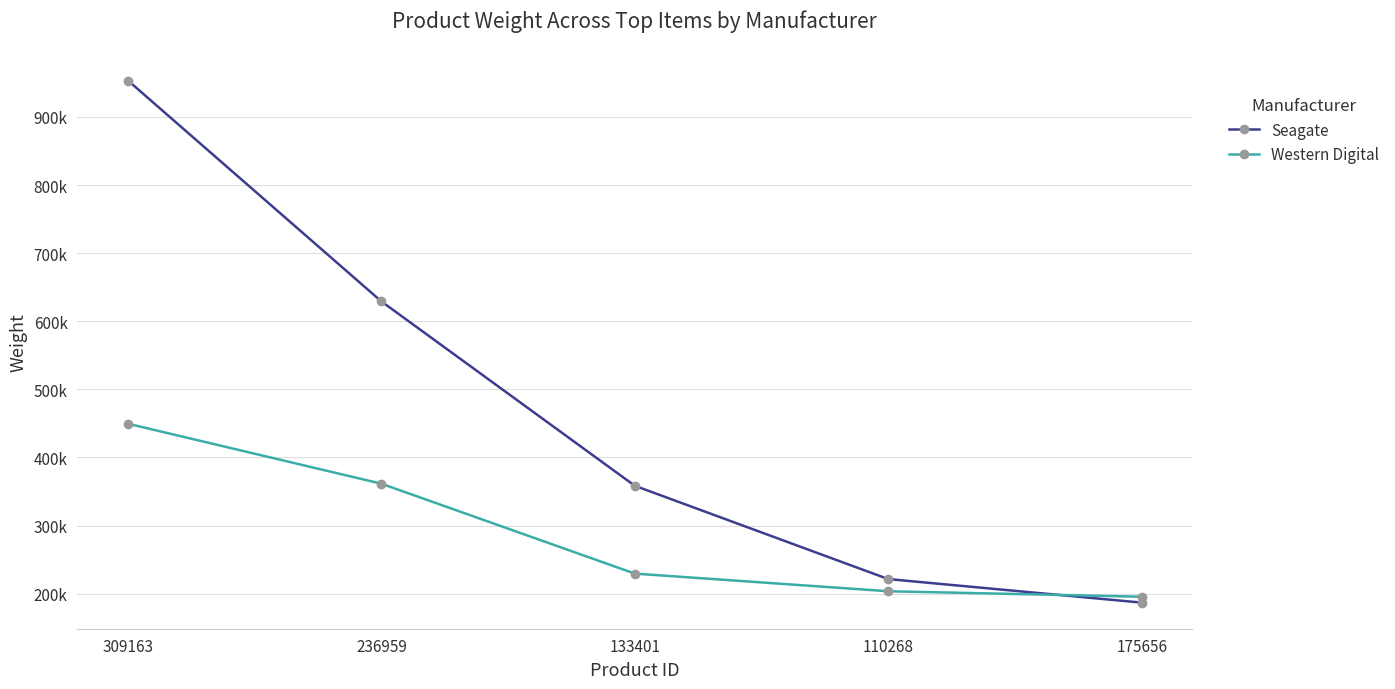

Reading left to right, extract all data points from this chart.

Seagate: 953539.0	629188.1	358452.6	221469.8	186883.1
Western Digital: 449588.1	361506.0	229488.1	203584.2	195537.7